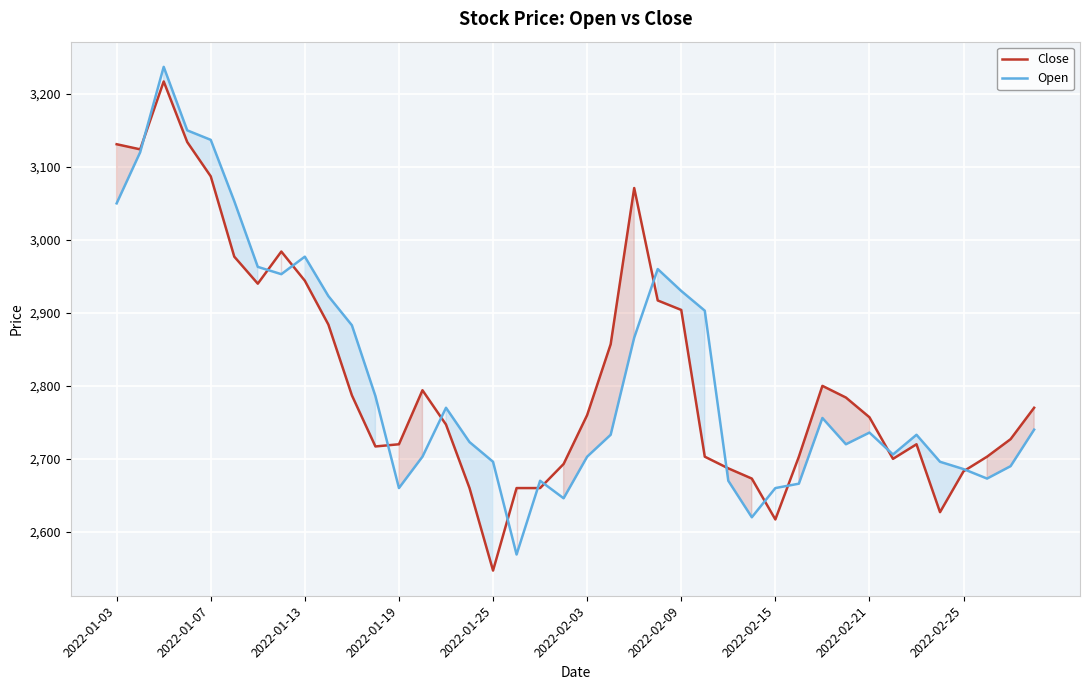

What is the difference between the maximum and minimum values in the Open series?

668